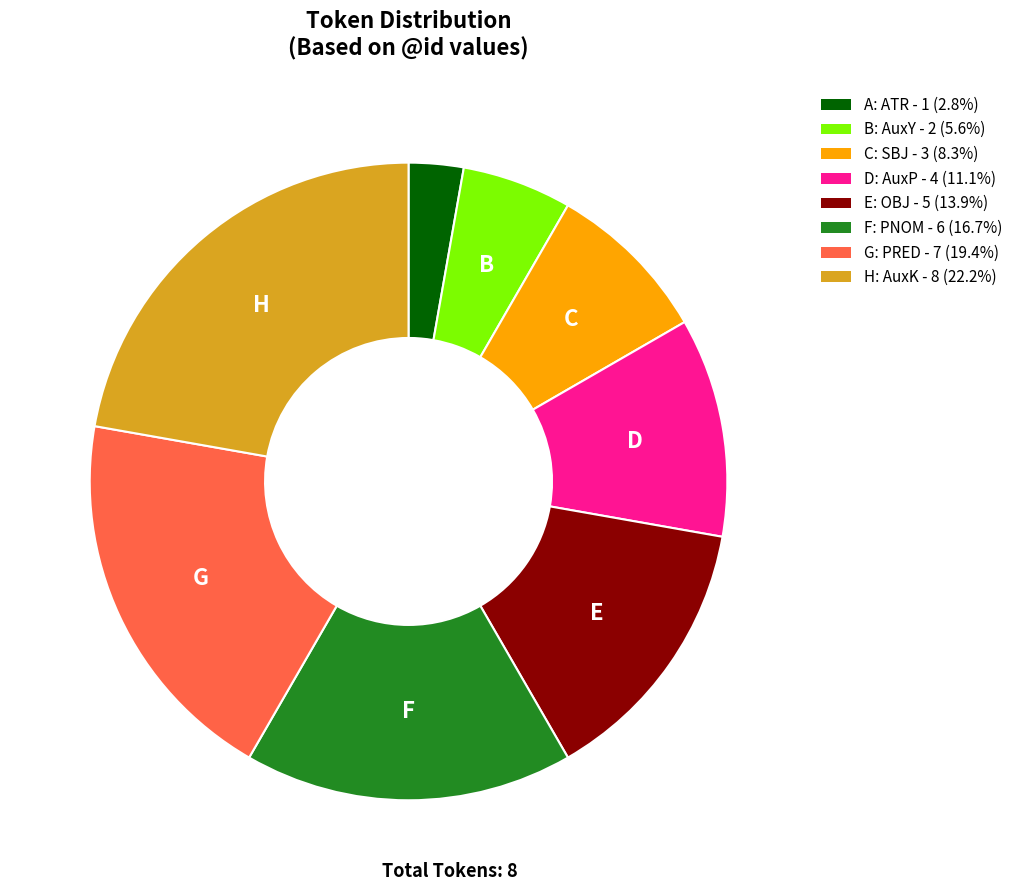

Is there any slice that represents more than half of the pie?

No